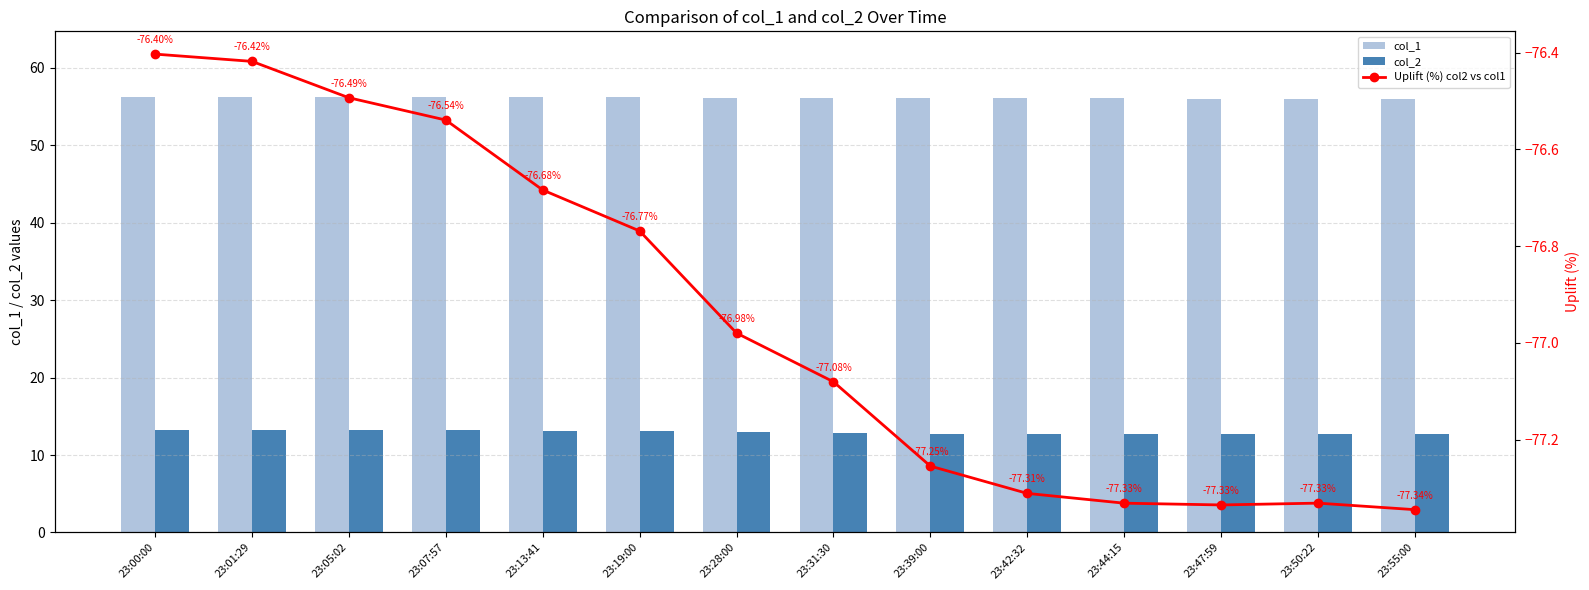

Which series changed the most between 23:01:29 and 23:47:59?

Uplift (%) col2 vs col1